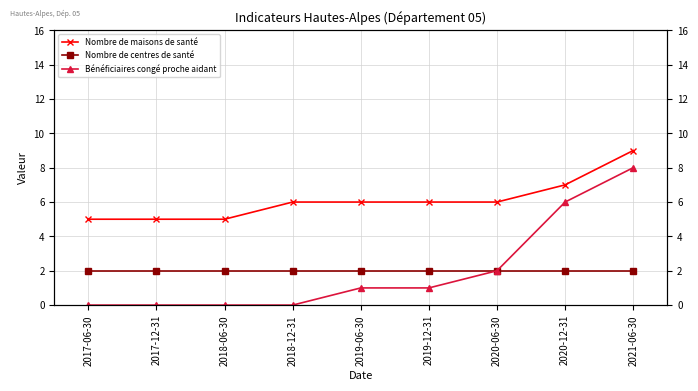

What is the label of the 5th point from the right?

2019-06-30